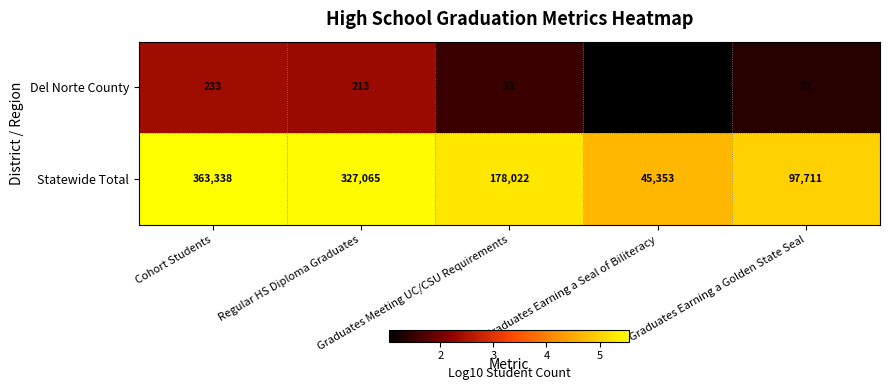

Which series has the largest total across all categories?

Statewide Total